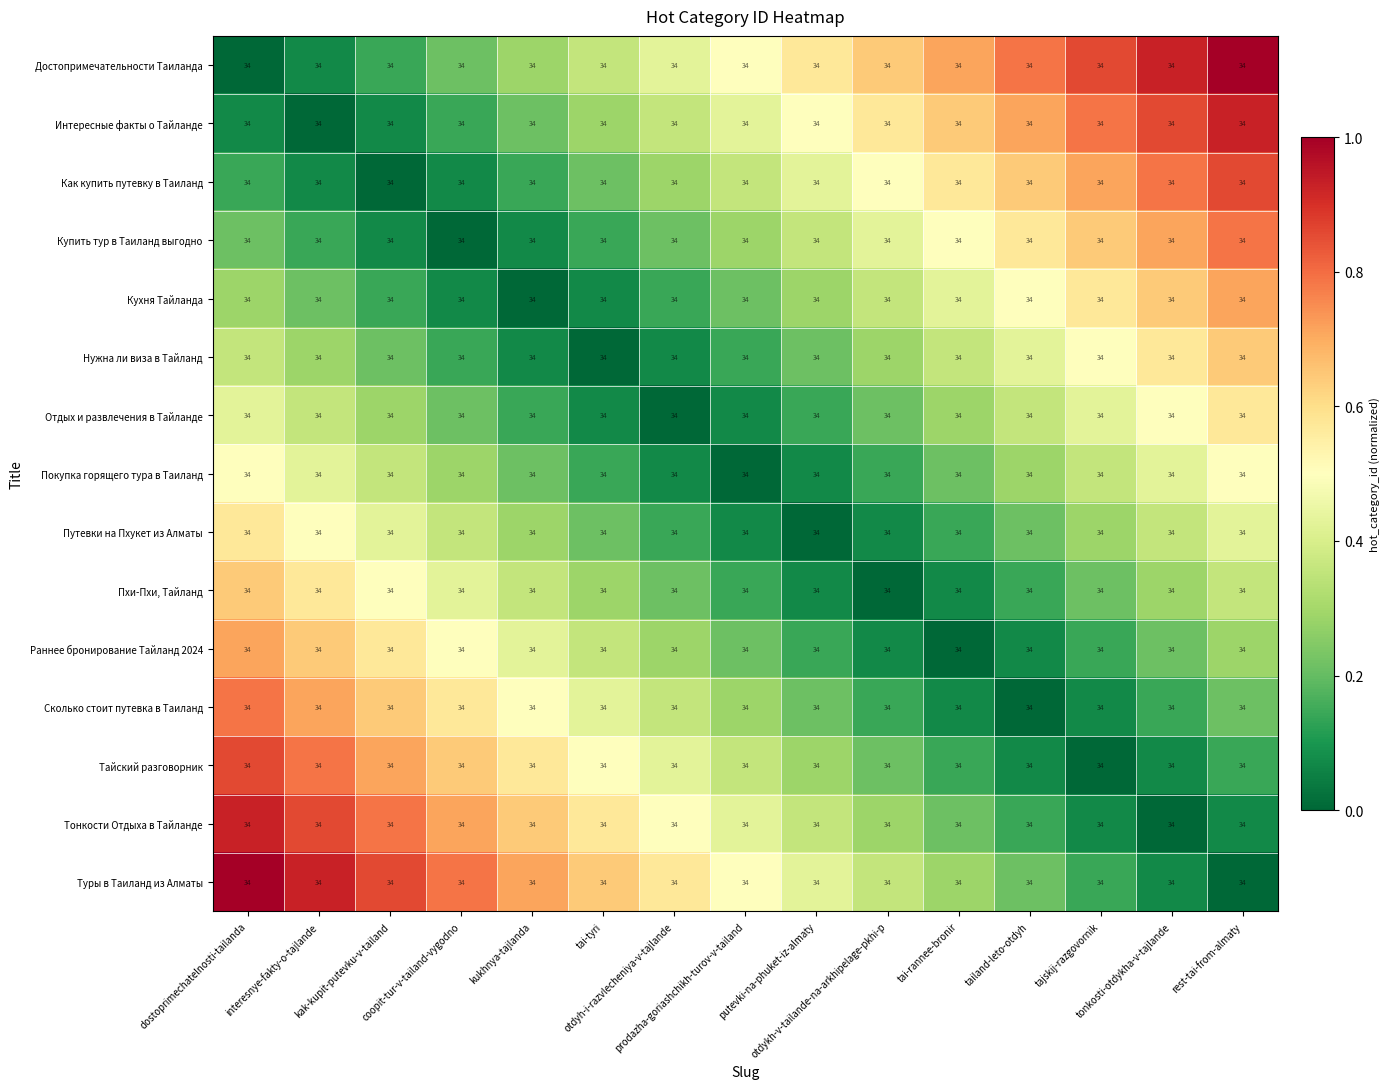

Reading left to right, extract all data points from this chart.

Достопримечательности Таиланда: dostoprimechatelnosti-tailanda=34.0	interesnye-fakty-o-tajlande=34.0	kak-kupit-putevku-v-tailand=34.0	coopit-tur-v-tailand-vygodno=34.0	kukhnya-tajlanda=34.0	tai-tyri=34.0	otdyh-i-razvlecheniya-v-tajlande=34.0	prodazha-goriashchikh-turov-v-tailand=34.0	putevki-na-phuket-iz-almaty=34.0	otdykh-v-tailande-na-arkhipelage-pkhi-p=34.0	tai-rannee-bronir=34.0	tailand-leto-otdyh=34.0	tajskij-razgovornik=34.0	tonkosti-otdykha-v-tajlande=34.0	rest-tai-from-almaty=34.0
Интересные факты о Тайланде: dostoprimechatelnosti-tailanda=34.0	interesnye-fakty-o-tajlande=34.0	kak-kupit-putevku-v-tailand=34.0	coopit-tur-v-tailand-vygodno=34.0	kukhnya-tajlanda=34.0	tai-tyri=34.0	otdyh-i-razvlecheniya-v-tajlande=34.0	prodazha-goriashchikh-turov-v-tailand=34.0	putevki-na-phuket-iz-almaty=34.0	otdykh-v-tailande-na-arkhipelage-pkhi-p=34.0	tai-rannee-bronir=34.0	tailand-leto-otdyh=34.0	tajskij-razgovornik=34.0	tonkosti-otdykha-v-tajlande=34.0	rest-tai-from-almaty=34.0
Как купить путевку в Таиланд: dostoprimechatelnosti-tailanda=34.0	interesnye-fakty-o-tajlande=34.0	kak-kupit-putevku-v-tailand=34.0	coopit-tur-v-tailand-vygodno=34.0	kukhnya-tajlanda=34.0	tai-tyri=34.0	otdyh-i-razvlecheniya-v-tajlande=34.0	prodazha-goriashchikh-turov-v-tailand=34.0	putevki-na-phuket-iz-almaty=34.0	otdykh-v-tailande-na-arkhipelage-pkhi-p=34.0	tai-rannee-bronir=34.0	tailand-leto-otdyh=34.0	tajskij-razgovornik=34.0	tonkosti-otdykha-v-tajlande=34.0	rest-tai-from-almaty=34.0
Купить тур в Таиланд выгодно: dostoprimechatelnosti-tailanda=34.0	interesnye-fakty-o-tajlande=34.0	kak-kupit-putevku-v-tailand=34.0	coopit-tur-v-tailand-vygodno=34.0	kukhnya-tajlanda=34.0	tai-tyri=34.0	otdyh-i-razvlecheniya-v-tajlande=34.0	prodazha-goriashchikh-turov-v-tailand=34.0	putevki-na-phuket-iz-almaty=34.0	otdykh-v-tailande-na-arkhipelage-pkhi-p=34.0	tai-rannee-bronir=34.0	tailand-leto-otdyh=34.0	tajskij-razgovornik=34.0	tonkosti-otdykha-v-tajlande=34.0	rest-tai-from-almaty=34.0
Кухня Тайланда: dostoprimechatelnosti-tailanda=34.0	interesnye-fakty-o-tajlande=34.0	kak-kupit-putevku-v-tailand=34.0	coopit-tur-v-tailand-vygodno=34.0	kukhnya-tajlanda=34.0	tai-tyri=34.0	otdyh-i-razvlecheniya-v-tajlande=34.0	prodazha-goriashchikh-turov-v-tailand=34.0	putevki-na-phuket-iz-almaty=34.0	otdykh-v-tailande-na-arkhipelage-pkhi-p=34.0	tai-rannee-bronir=34.0	tailand-leto-otdyh=34.0	tajskij-razgovornik=34.0	tonkosti-otdykha-v-tajlande=34.0	rest-tai-from-almaty=34.0
Нужна ли виза в Тайланд: dostoprimechatelnosti-tailanda=34.0	interesnye-fakty-o-tajlande=34.0	kak-kupit-putevku-v-tailand=34.0	coopit-tur-v-tailand-vygodno=34.0	kukhnya-tajlanda=34.0	tai-tyri=34.0	otdyh-i-razvlecheniya-v-tajlande=34.0	prodazha-goriashchikh-turov-v-tailand=34.0	putevki-na-phuket-iz-almaty=34.0	otdykh-v-tailande-na-arkhipelage-pkhi-p=34.0	tai-rannee-bronir=34.0	tailand-leto-otdyh=34.0	tajskij-razgovornik=34.0	tonkosti-otdykha-v-tajlande=34.0	rest-tai-from-almaty=34.0
Отдых и развлечения в Тайланде: dostoprimechatelnosti-tailanda=34.0	interesnye-fakty-o-tajlande=34.0	kak-kupit-putevku-v-tailand=34.0	coopit-tur-v-tailand-vygodno=34.0	kukhnya-tajlanda=34.0	tai-tyri=34.0	otdyh-i-razvlecheniya-v-tajlande=34.0	prodazha-goriashchikh-turov-v-tailand=34.0	putevki-na-phuket-iz-almaty=34.0	otdykh-v-tailande-na-arkhipelage-pkhi-p=34.0	tai-rannee-bronir=34.0	tailand-leto-otdyh=34.0	tajskij-razgovornik=34.0	tonkosti-otdykha-v-tajlande=34.0	rest-tai-from-almaty=34.0
Покупка горящего тура в Таиланд: dostoprimechatelnosti-tailanda=34.0	interesnye-fakty-o-tajlande=34.0	kak-kupit-putevku-v-tailand=34.0	coopit-tur-v-tailand-vygodno=34.0	kukhnya-tajlanda=34.0	tai-tyri=34.0	otdyh-i-razvlecheniya-v-tajlande=34.0	prodazha-goriashchikh-turov-v-tailand=34.0	putevki-na-phuket-iz-almaty=34.0	otdykh-v-tailande-na-arkhipelage-pkhi-p=34.0	tai-rannee-bronir=34.0	tailand-leto-otdyh=34.0	tajskij-razgovornik=34.0	tonkosti-otdykha-v-tajlande=34.0	rest-tai-from-almaty=34.0
Путевки на Пхукет из Алматы: dostoprimechatelnosti-tailanda=34.0	interesnye-fakty-o-tajlande=34.0	kak-kupit-putevku-v-tailand=34.0	coopit-tur-v-tailand-vygodno=34.0	kukhnya-tajlanda=34.0	tai-tyri=34.0	otdyh-i-razvlecheniya-v-tajlande=34.0	prodazha-goriashchikh-turov-v-tailand=34.0	putevki-na-phuket-iz-almaty=34.0	otdykh-v-tailande-na-arkhipelage-pkhi-p=34.0	tai-rannee-bronir=34.0	tailand-leto-otdyh=34.0	tajskij-razgovornik=34.0	tonkosti-otdykha-v-tajlande=34.0	rest-tai-from-almaty=34.0
Пхи-Пхи, Тайланд: dostoprimechatelnosti-tailanda=34.0	interesnye-fakty-o-tajlande=34.0	kak-kupit-putevku-v-tailand=34.0	coopit-tur-v-tailand-vygodno=34.0	kukhnya-tajlanda=34.0	tai-tyri=34.0	otdyh-i-razvlecheniya-v-tajlande=34.0	prodazha-goriashchikh-turov-v-tailand=34.0	putevki-na-phuket-iz-almaty=34.0	otdykh-v-tailande-na-arkhipelage-pkhi-p=34.0	tai-rannee-bronir=34.0	tailand-leto-otdyh=34.0	tajskij-razgovornik=34.0	tonkosti-otdykha-v-tajlande=34.0	rest-tai-from-almaty=34.0
Раннее бронирование Тайланд 2024: dostoprimechatelnosti-tailanda=34.0	interesnye-fakty-o-tajlande=34.0	kak-kupit-putevku-v-tailand=34.0	coopit-tur-v-tailand-vygodno=34.0	kukhnya-tajlanda=34.0	tai-tyri=34.0	otdyh-i-razvlecheniya-v-tajlande=34.0	prodazha-goriashchikh-turov-v-tailand=34.0	putevki-na-phuket-iz-almaty=34.0	otdykh-v-tailande-na-arkhipelage-pkhi-p=34.0	tai-rannee-bronir=34.0	tailand-leto-otdyh=34.0	tajskij-razgovornik=34.0	tonkosti-otdykha-v-tajlande=34.0	rest-tai-from-almaty=34.0
Сколько стоит путевка в Таиланд: dostoprimechatelnosti-tailanda=34.0	interesnye-fakty-o-tajlande=34.0	kak-kupit-putevku-v-tailand=34.0	coopit-tur-v-tailand-vygodno=34.0	kukhnya-tajlanda=34.0	tai-tyri=34.0	otdyh-i-razvlecheniya-v-tajlande=34.0	prodazha-goriashchikh-turov-v-tailand=34.0	putevki-na-phuket-iz-almaty=34.0	otdykh-v-tailande-na-arkhipelage-pkhi-p=34.0	tai-rannee-bronir=34.0	tailand-leto-otdyh=34.0	tajskij-razgovornik=34.0	tonkosti-otdykha-v-tajlande=34.0	rest-tai-from-almaty=34.0
Тайский разговорник: dostoprimechatelnosti-tailanda=34.0	interesnye-fakty-o-tajlande=34.0	kak-kupit-putevku-v-tailand=34.0	coopit-tur-v-tailand-vygodno=34.0	kukhnya-tajlanda=34.0	tai-tyri=34.0	otdyh-i-razvlecheniya-v-tajlande=34.0	prodazha-goriashchikh-turov-v-tailand=34.0	putevki-na-phuket-iz-almaty=34.0	otdykh-v-tailande-na-arkhipelage-pkhi-p=34.0	tai-rannee-bronir=34.0	tailand-leto-otdyh=34.0	tajskij-razgovornik=34.0	tonkosti-otdykha-v-tajlande=34.0	rest-tai-from-almaty=34.0
Тонкости Отдыха в Тайланде: dostoprimechatelnosti-tailanda=34.0	interesnye-fakty-o-tajlande=34.0	kak-kupit-putevku-v-tailand=34.0	coopit-tur-v-tailand-vygodno=34.0	kukhnya-tajlanda=34.0	tai-tyri=34.0	otdyh-i-razvlecheniya-v-tajlande=34.0	prodazha-goriashchikh-turov-v-tailand=34.0	putevki-na-phuket-iz-almaty=34.0	otdykh-v-tailande-na-arkhipelage-pkhi-p=34.0	tai-rannee-bronir=34.0	tailand-leto-otdyh=34.0	tajskij-razgovornik=34.0	tonkosti-otdykha-v-tajlande=34.0	rest-tai-from-almaty=34.0
Туры в Таиланд из Алматы: dostoprimechatelnosti-tailanda=34.0	interesnye-fakty-o-tajlande=34.0	kak-kupit-putevku-v-tailand=34.0	coopit-tur-v-tailand-vygodno=34.0	kukhnya-tajlanda=34.0	tai-tyri=34.0	otdyh-i-razvlecheniya-v-tajlande=34.0	prodazha-goriashchikh-turov-v-tailand=34.0	putevki-na-phuket-iz-almaty=34.0	otdykh-v-tailande-na-arkhipelage-pkhi-p=34.0	tai-rannee-bronir=34.0	tailand-leto-otdyh=34.0	tajskij-razgovornik=34.0	tonkosti-otdykha-v-tajlande=34.0	rest-tai-from-almaty=34.0